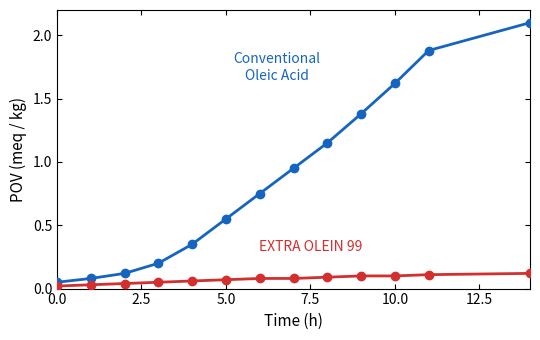

What is the maximum value shown in the chart?

2.1